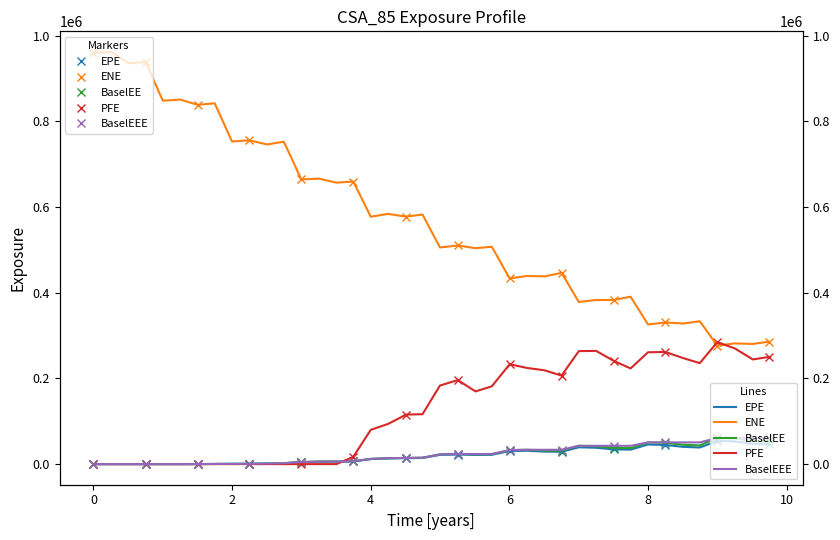

How many data points in PFE are above 169711?

19